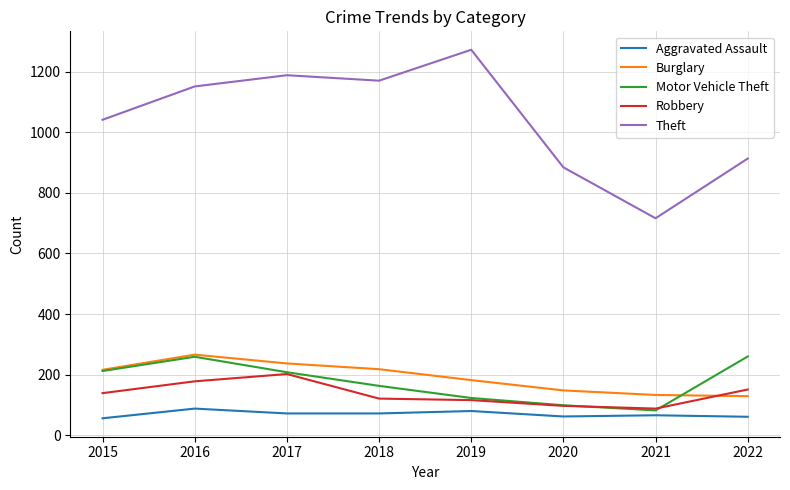

Where is the first local maximum for Aggravated Assault?

2016